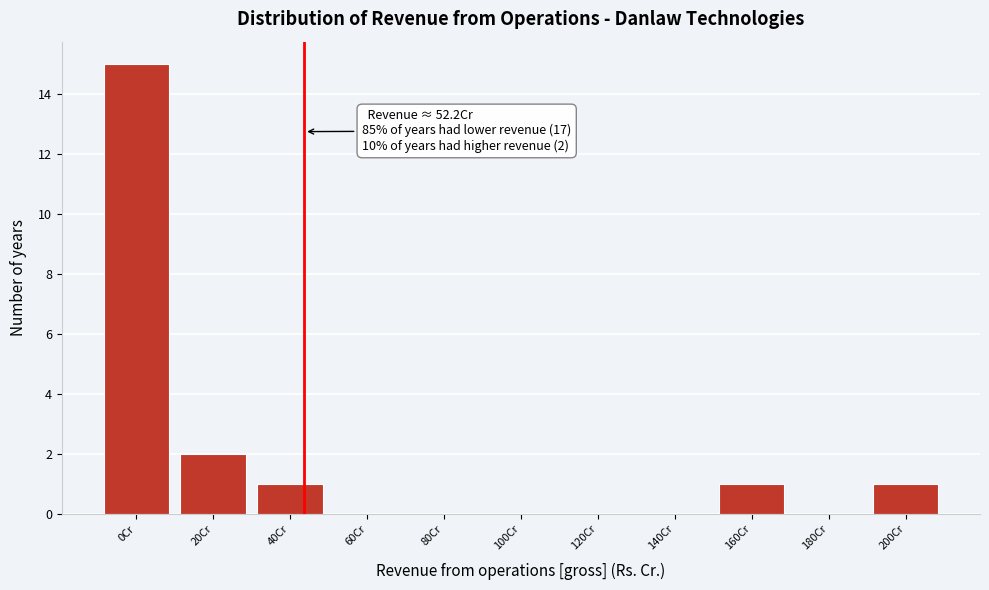

Reading left to right, transcribe all the data shown in this chart.

0Cr=15	20Cr=2	40Cr=1	60Cr=0	80Cr=0	100Cr=0	120Cr=0	140Cr=0	160Cr=1	180Cr=0	200Cr=1